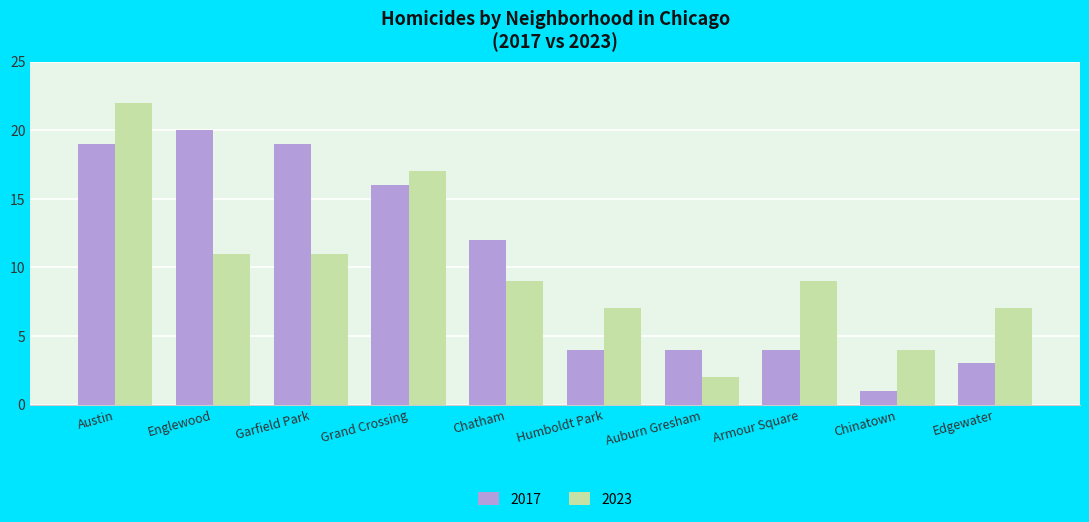

What is the difference between the maximum and second lowest values in the 2017 series?

17